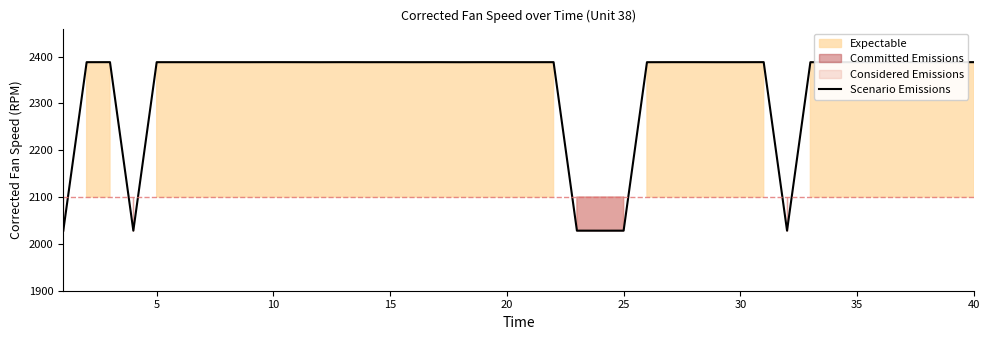

Read the value at 35.

2388.0